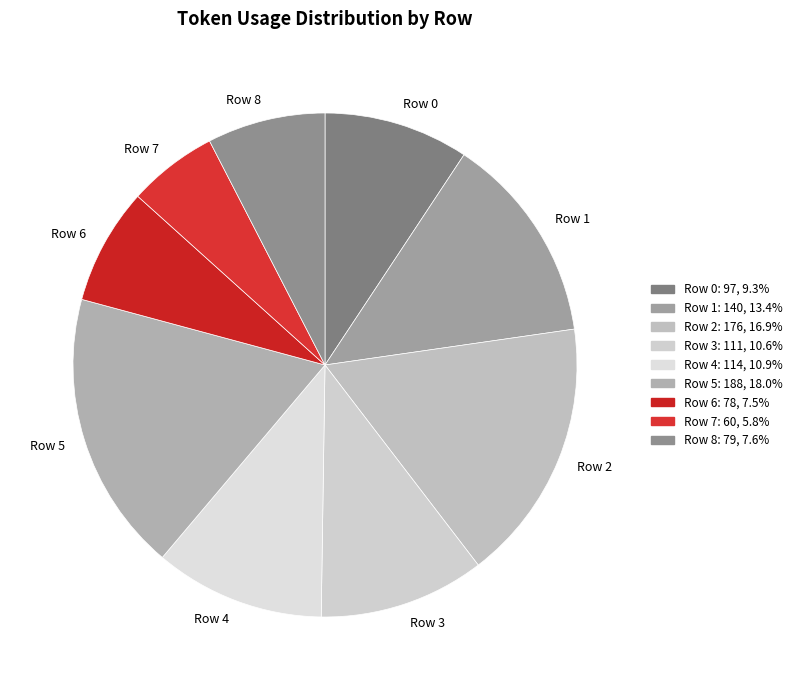

Which has a higher value, Row 2 or Row 6?

Row 2